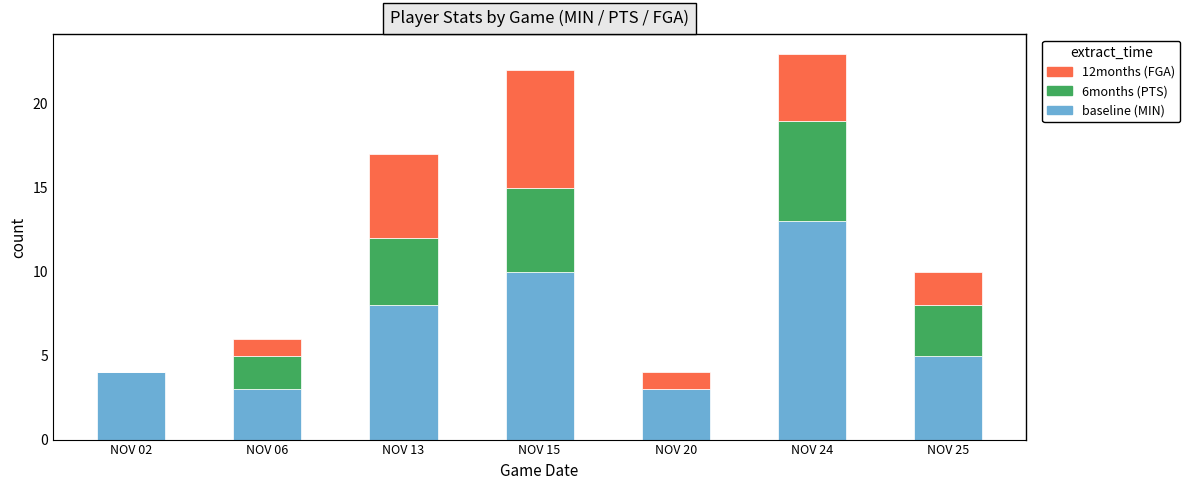

What is the total value across all series at NOV 24?

23